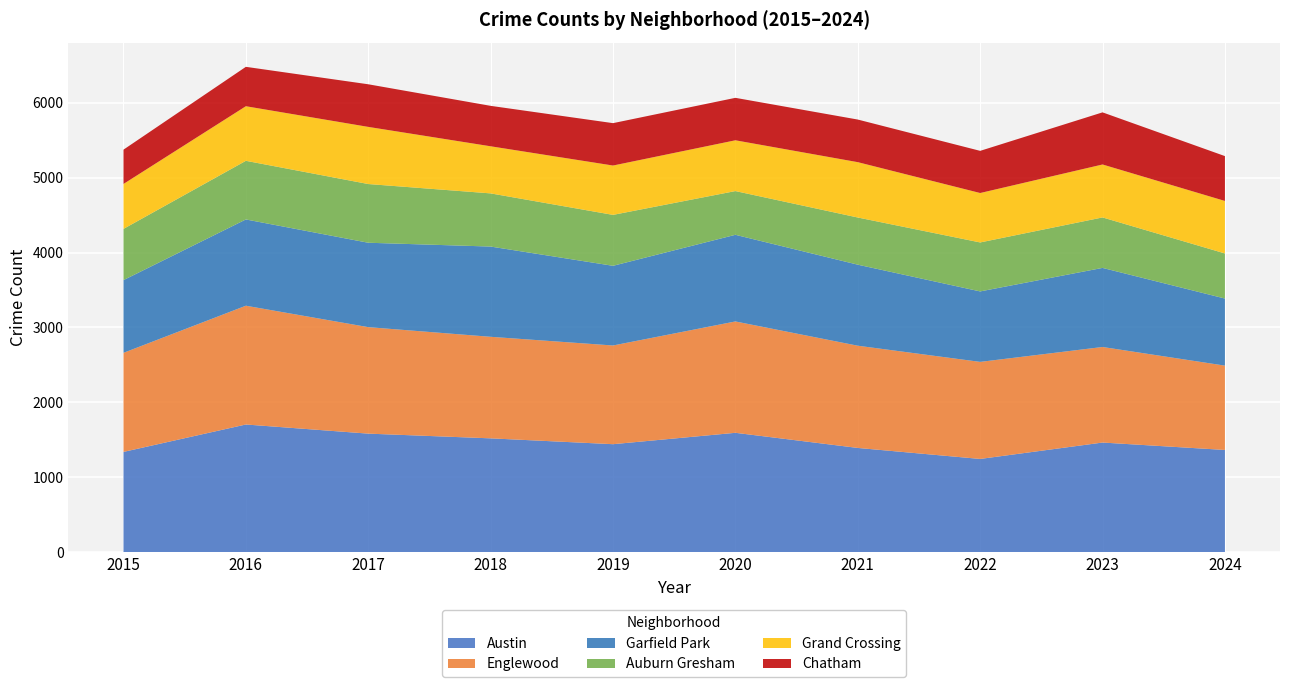

Reading left to right, extract all data points from this chart.

Austin: 2015=1338	2016=1704	2017=1582	2018=1519	2019=1441	2020=1593	2021=1391	2022=1244	2023=1463	2024=1364
Englewood: 2015=1323	2016=1586	2017=1422	2018=1356	2019=1318	2020=1487	2021=1365	2022=1296	2023=1276	2024=1126
Garfield Park: 2015=971	2016=1152	2017=1127	2018=1205	2019=1064	2020=1157	2021=1082	2022=941	2023=1056	2024=896
Auburn Gresham: 2015=684	2016=783	2017=784	2018=710	2019=680	2020=584	2021=630	2022=654	2023=674	2024=602
Grand Crossing: 2015=600	2016=729	2017=763	2018=629	2019=659	2020=678	2021=739	2022=660	2023=707	2024=701
Chatham: 2015=458	2016=526	2017=569	2018=540	2019=566	2020=567	2021=569	2022=563	2023=696	2024=599